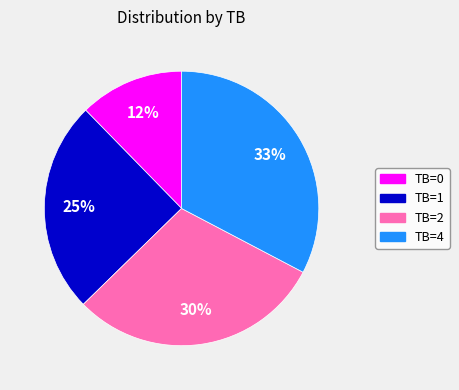

How many slices are in this pie chart?

4